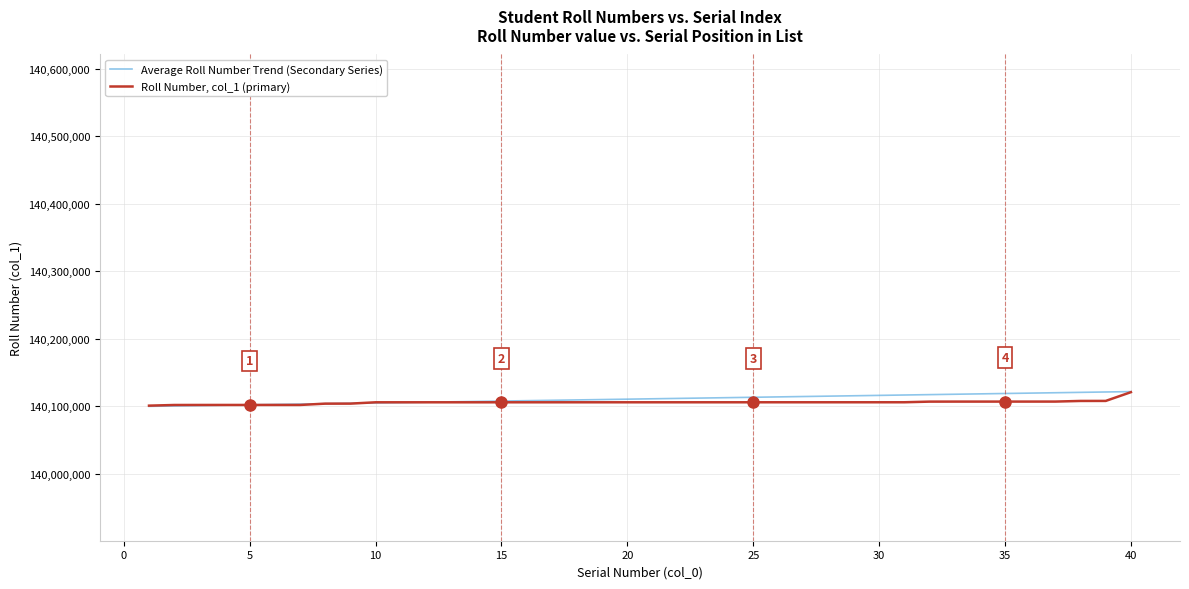

How many values in the Roll Number, col_1 (primary) series are below 140106023?

20